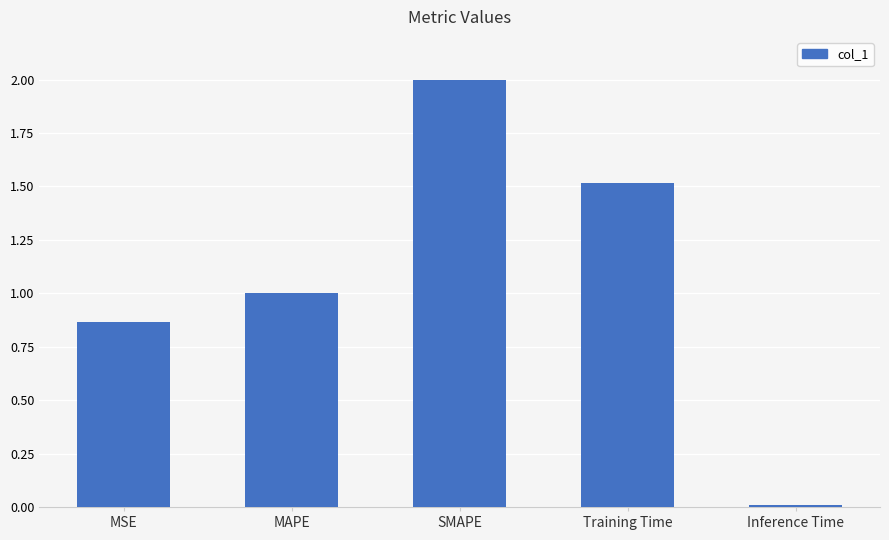

What value does the data have at SMAPE?

2.0